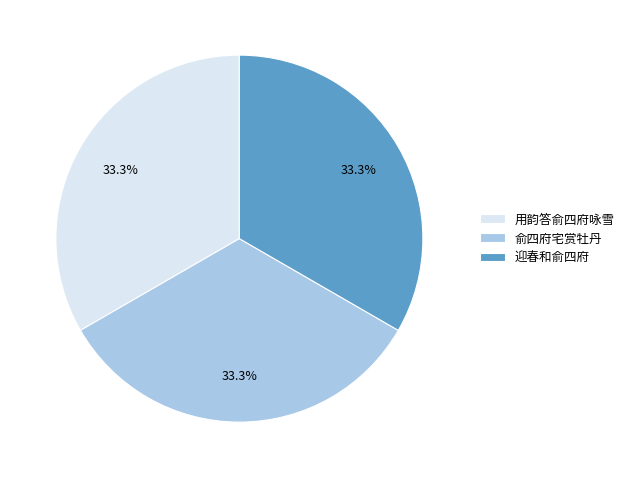

Count the number of slices in the pie.

3